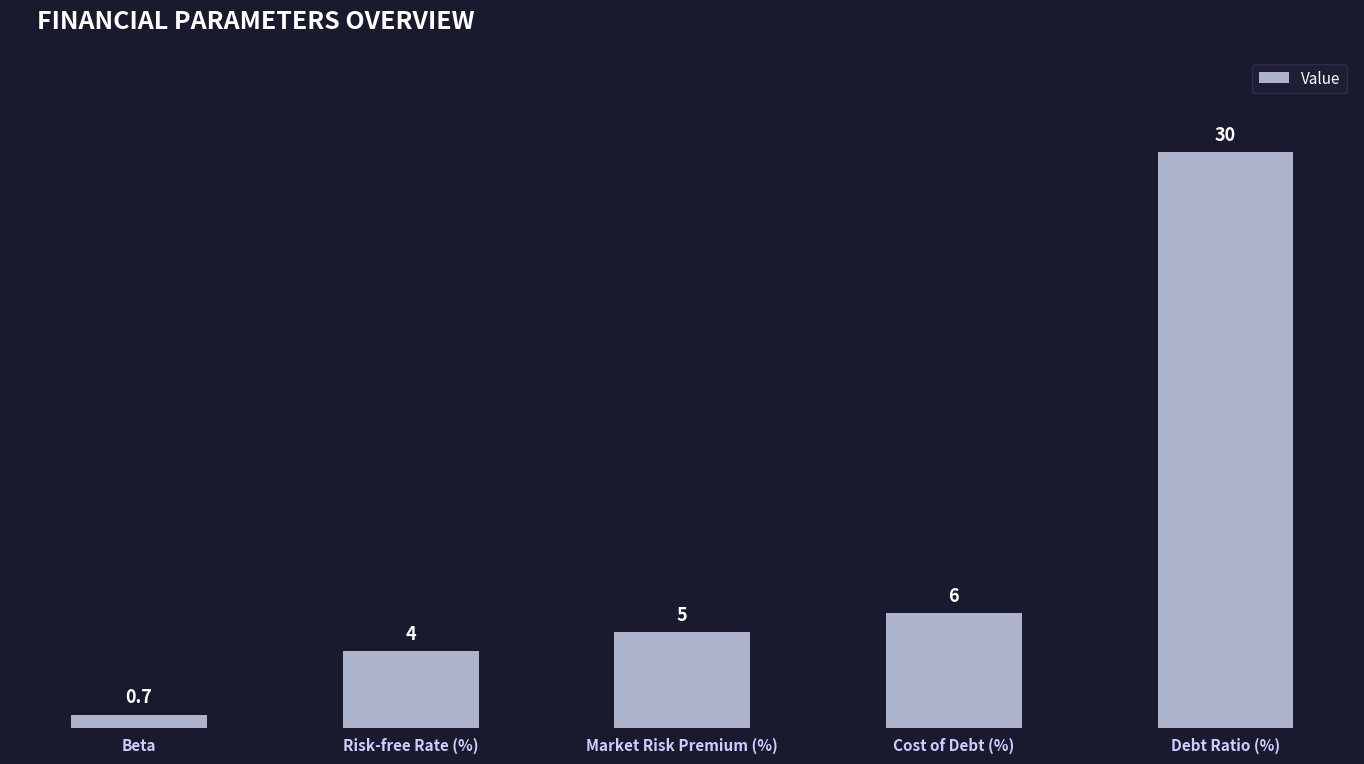

How many bars are there in total?

5